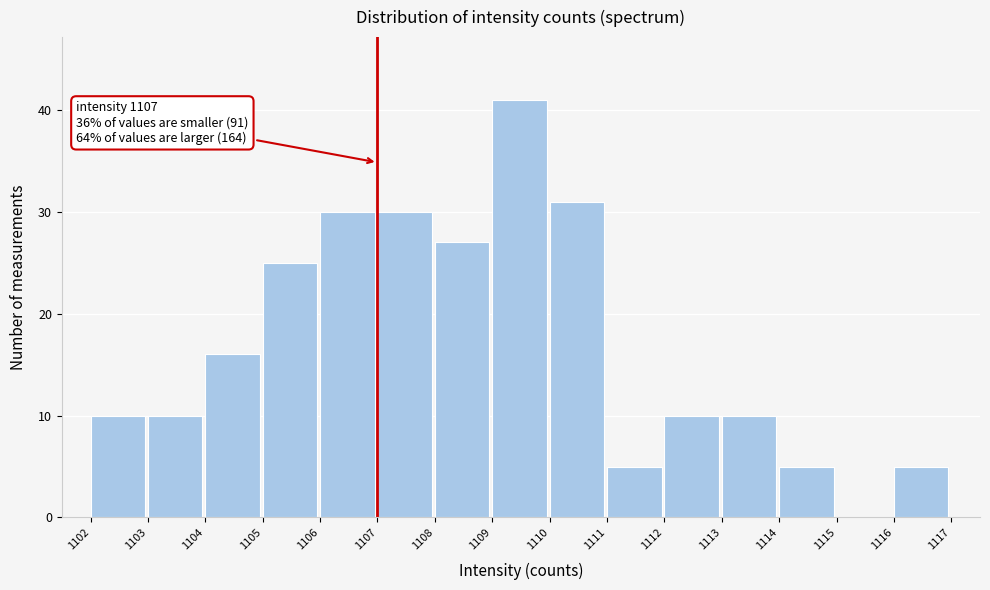

Over which range of the x-axis is the bar tallest?

1109 to 1110